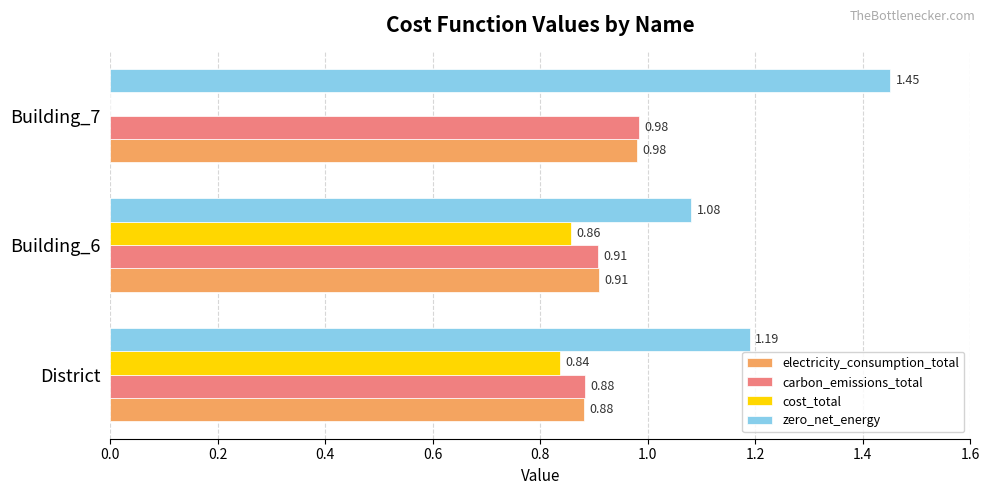

What is the sum of all electricity_consumption_total values?

2.8